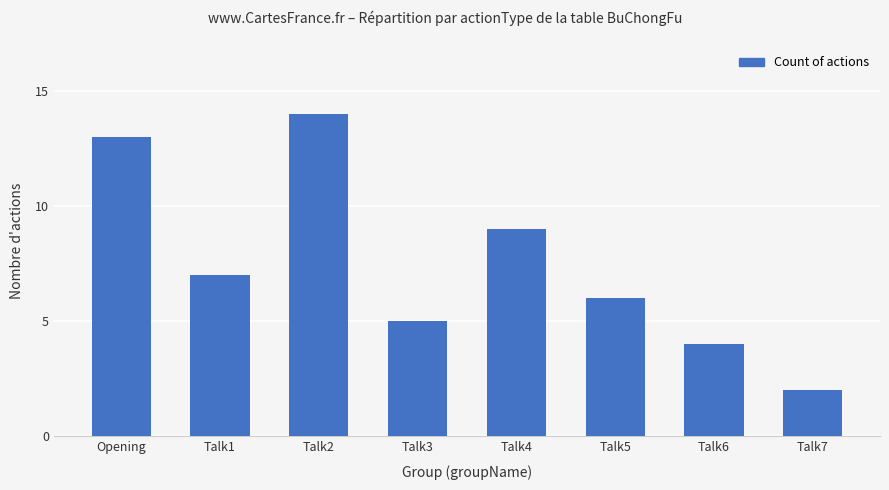

Reading left to right, transcribe all the data shown in this chart.

Opening=13	Talk1=7	Talk2=14	Talk3=5	Talk4=9	Talk5=6	Talk6=4	Talk7=2